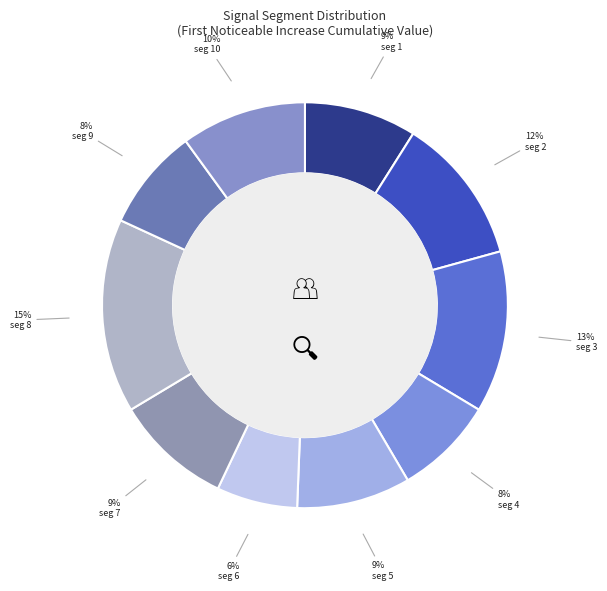

How many slices are in this pie chart?

10